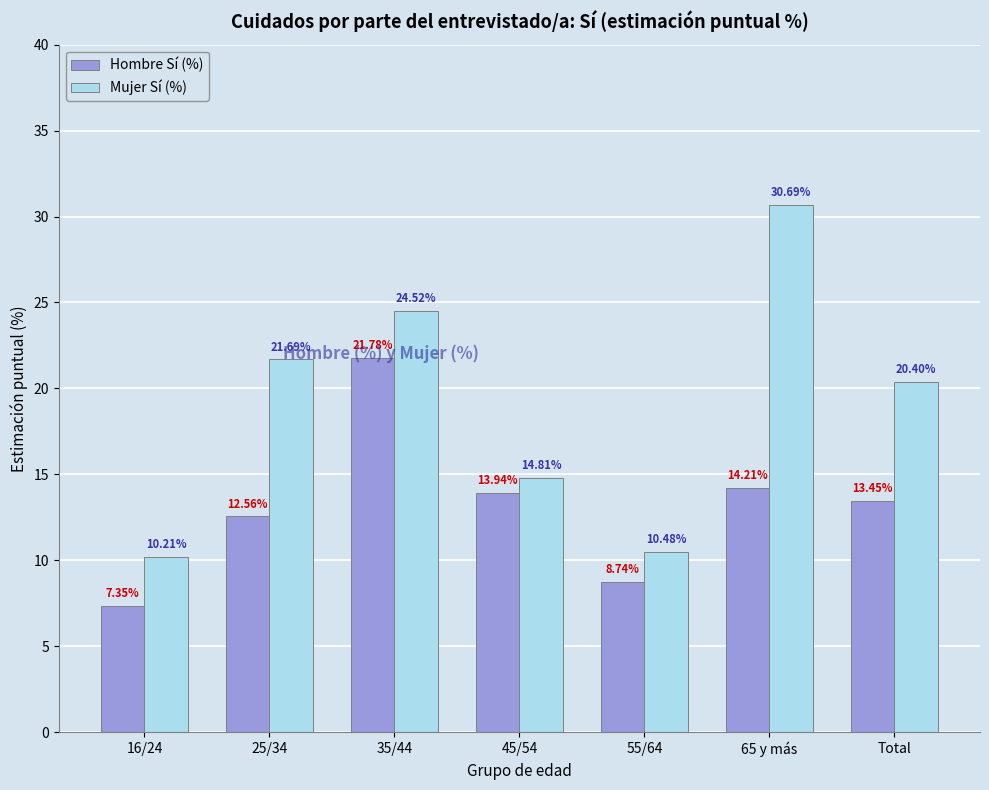

How many values in the Hombre Sí (%) series exceed 13?

4